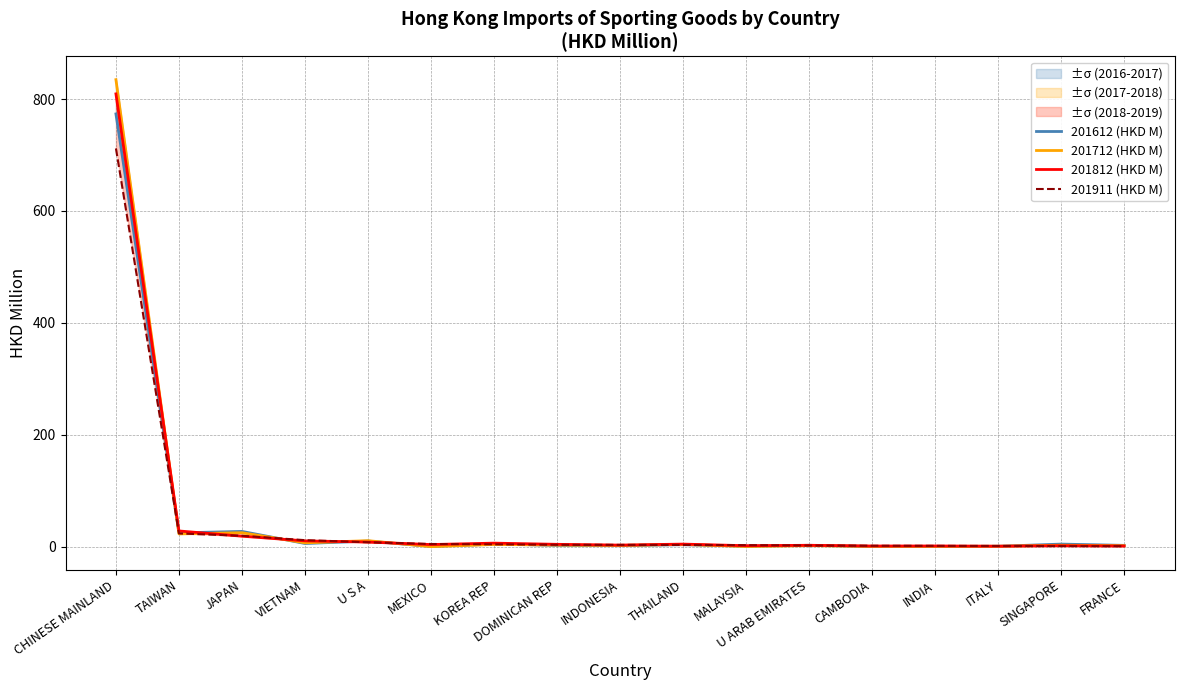

What is the difference between the highest and lowest values at VIETNAM?

5.9